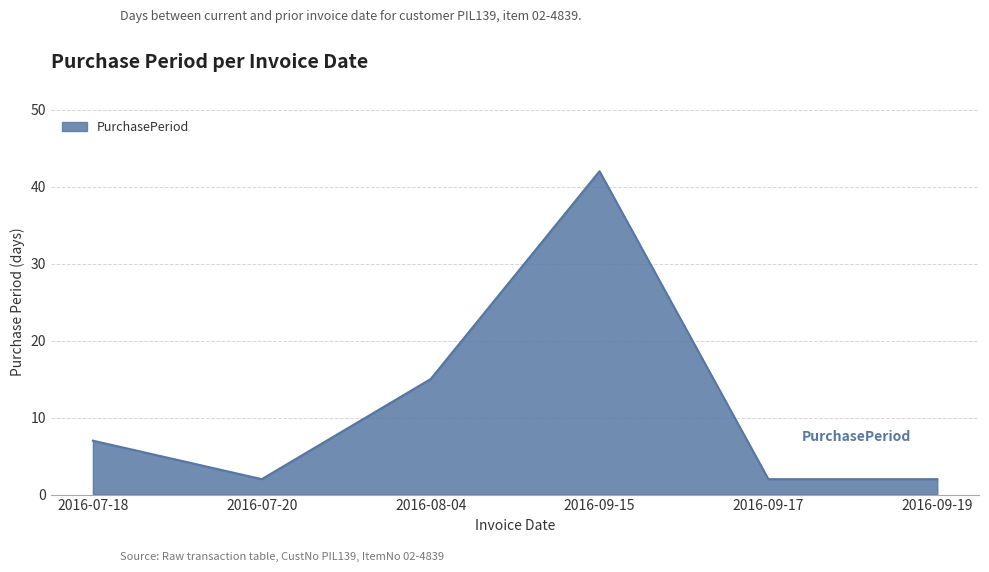

What position from the left is 2016-07-20?

2